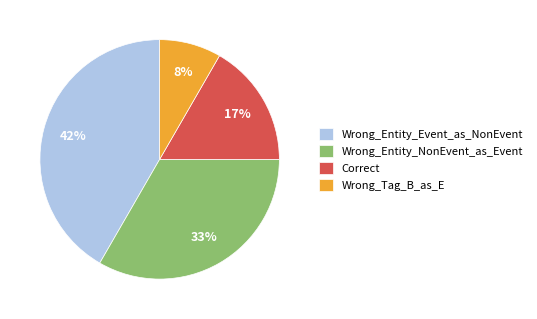

Approximately how many times larger is the value at Wrong_Entity_NonEvent_as_Event compared to Wrong_Entity_Event_as_NonEvent?

0.8